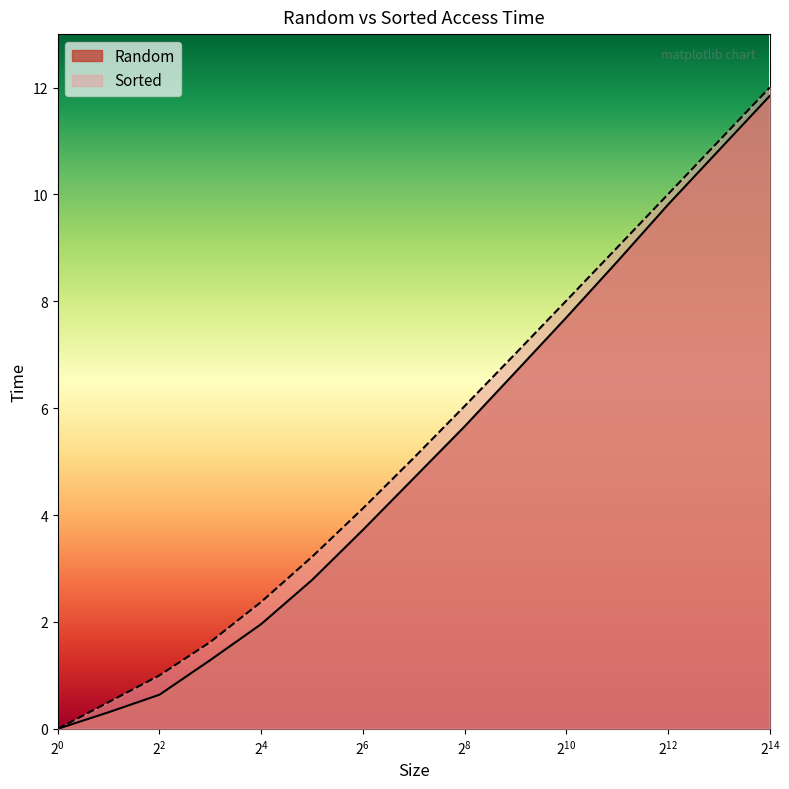

What are all the series names shown in the legend?

Random, Sorted